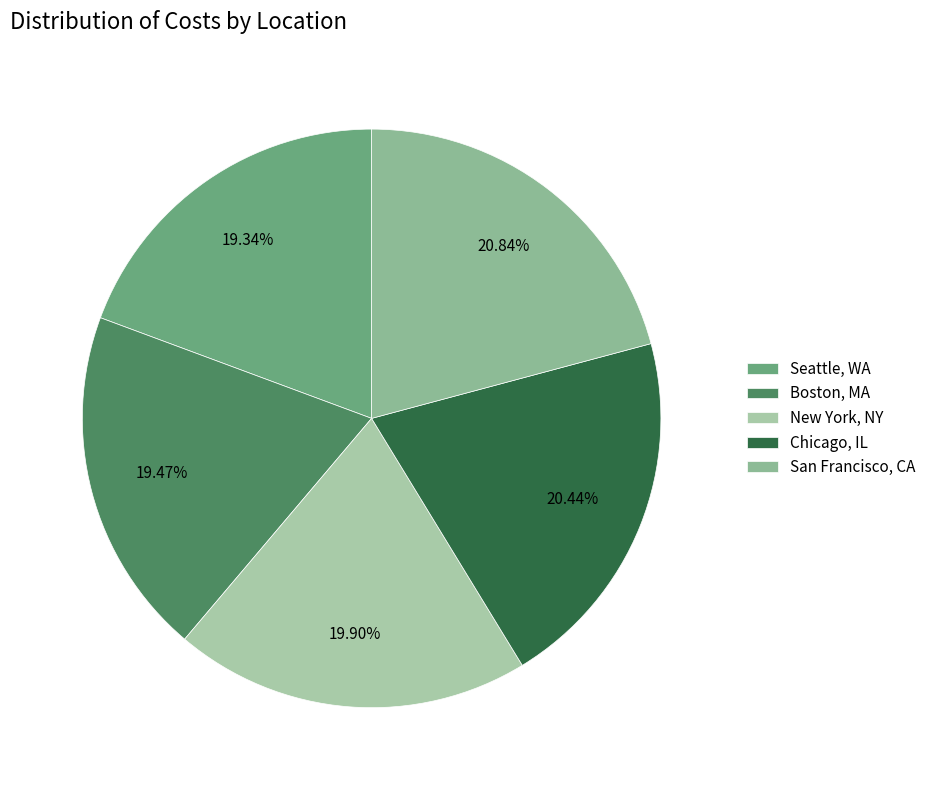

Which category has the smallest portion of the pie?

Seattle, WA